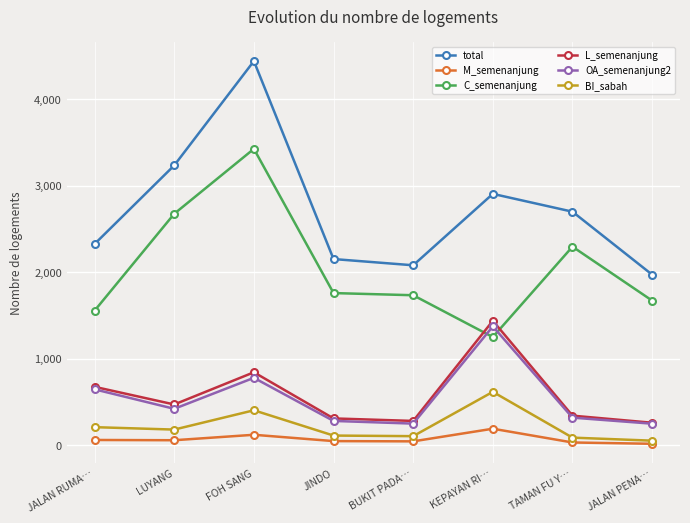

What is the difference between the second highest and second lowest values in the M_semenanjung series?

89